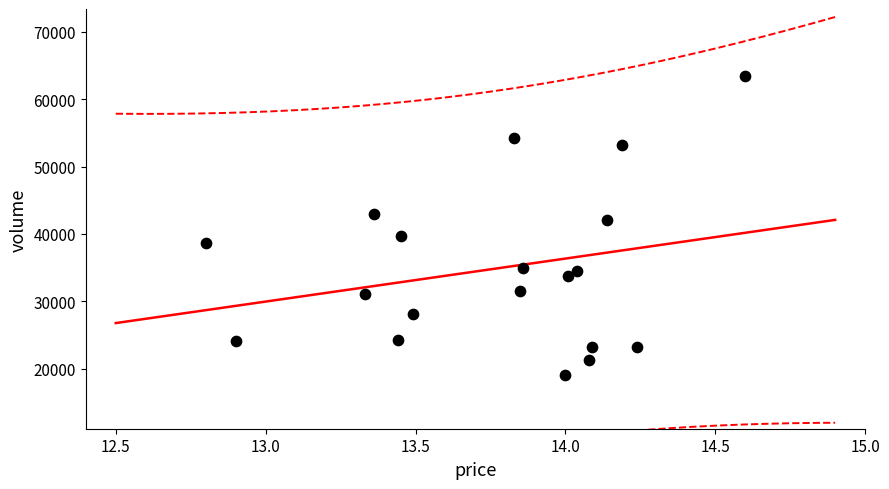

What is the range of Y values (max minus min)?

44296